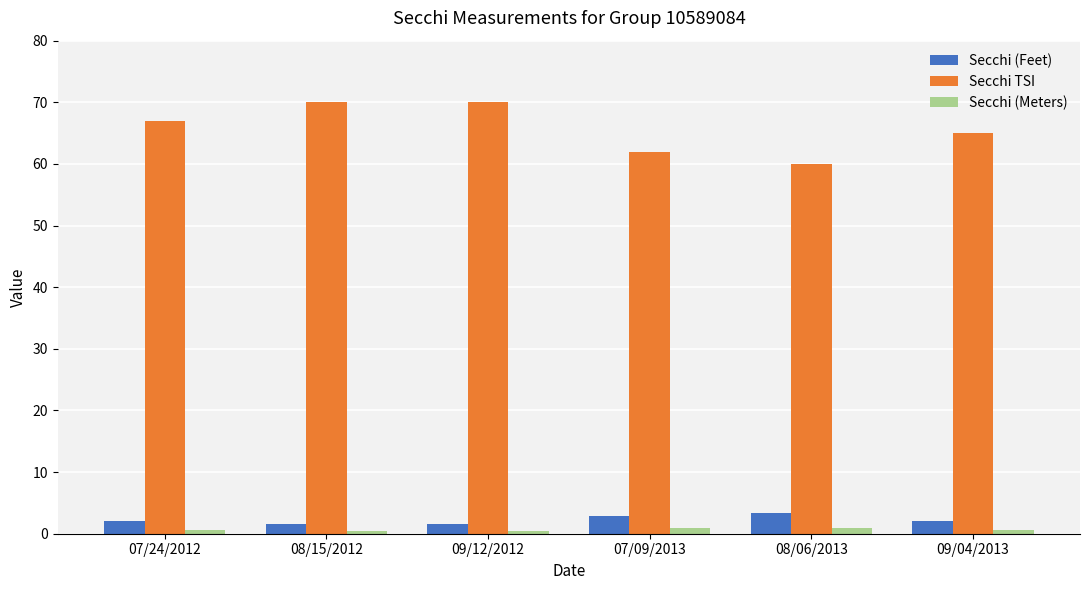

What is the average value of the Secchi (Feet) series?

2.3